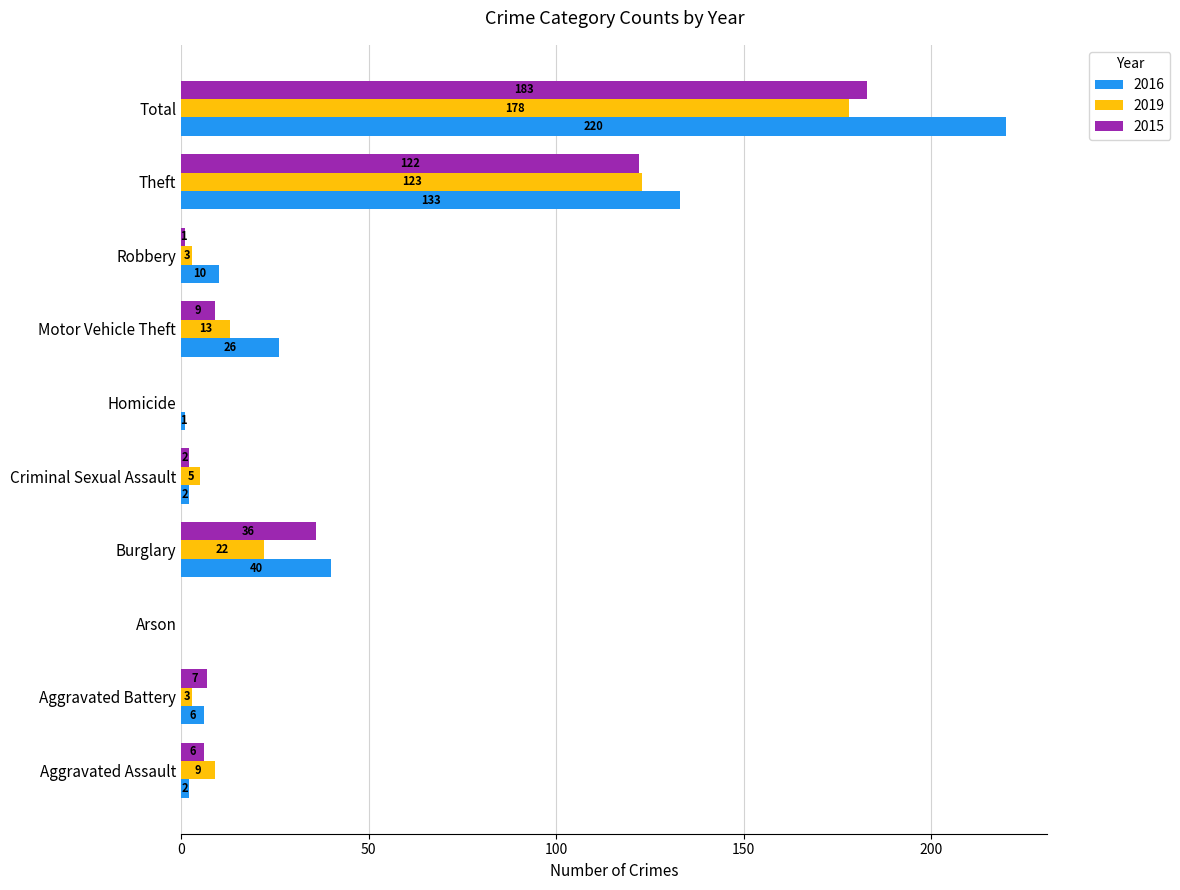

What is the sum of the 2015 values at Motor Vehicle Theft and Burglary?

45